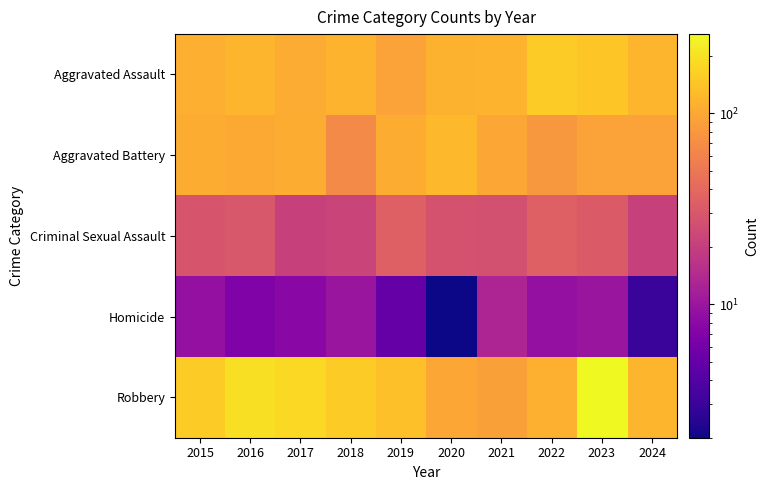

At which category is the sum across all series the highest?

2023